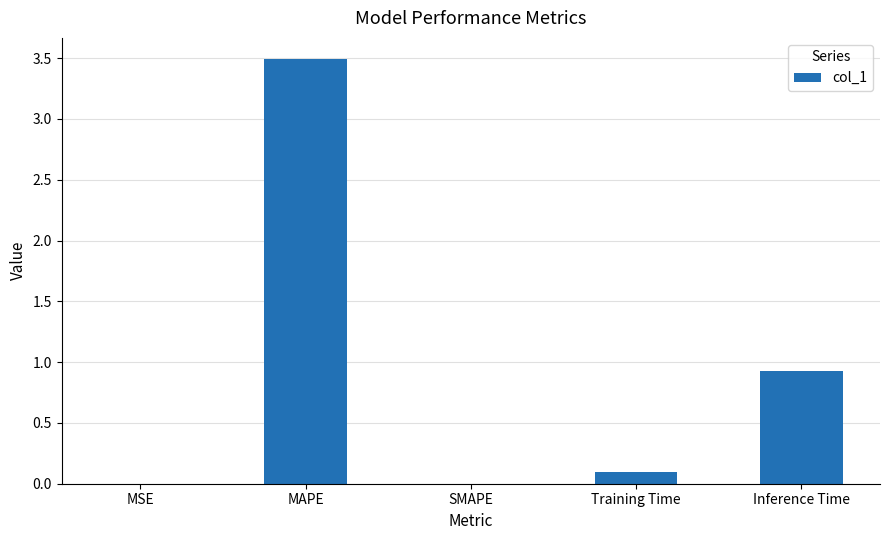

What is the maximum value shown in the chart?

3.5